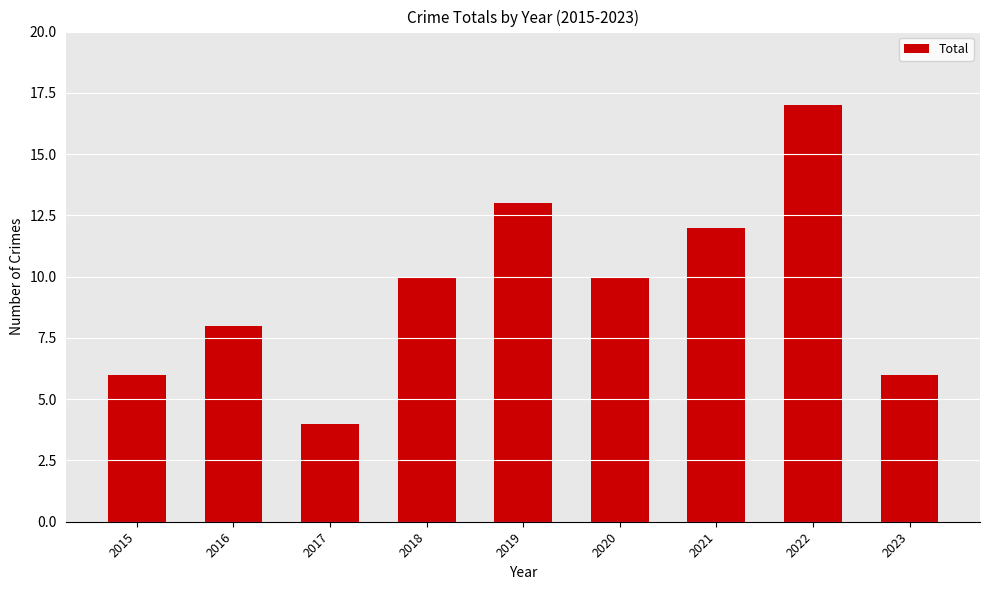

The value at 2020 is 17. True or false?

False